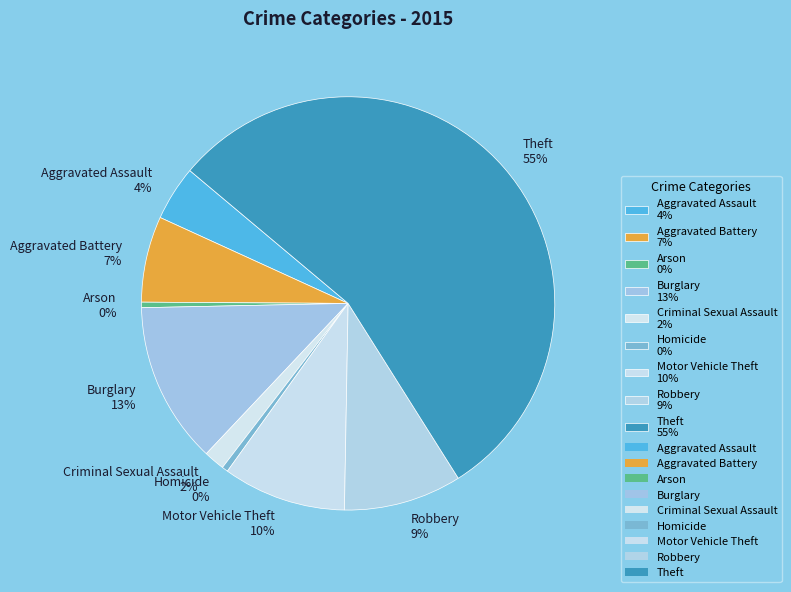

Which has a higher value, Burglary or Theft?

Theft